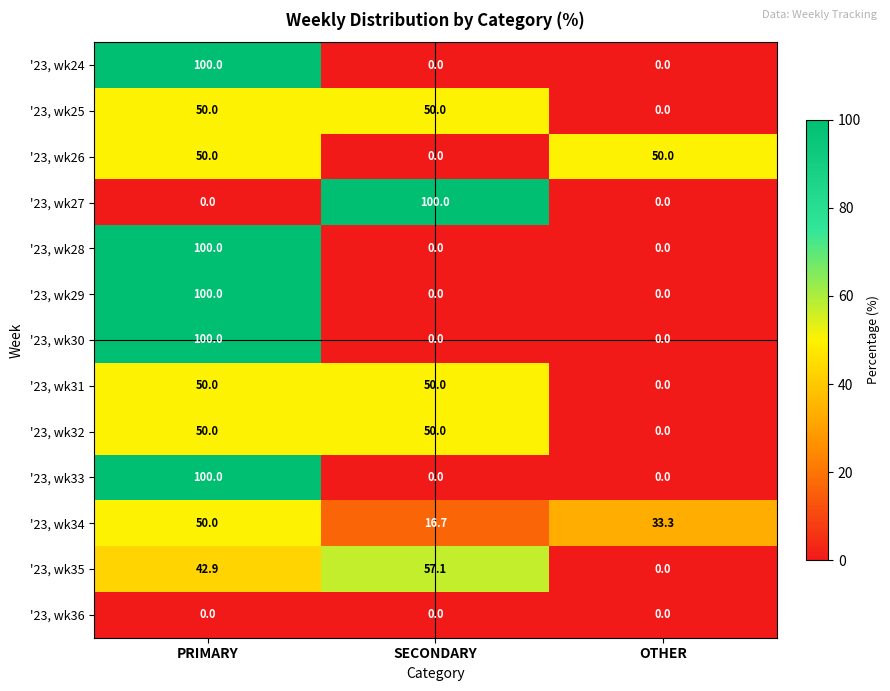

Read the '23, wk26 value at PRIMARY.

50.0